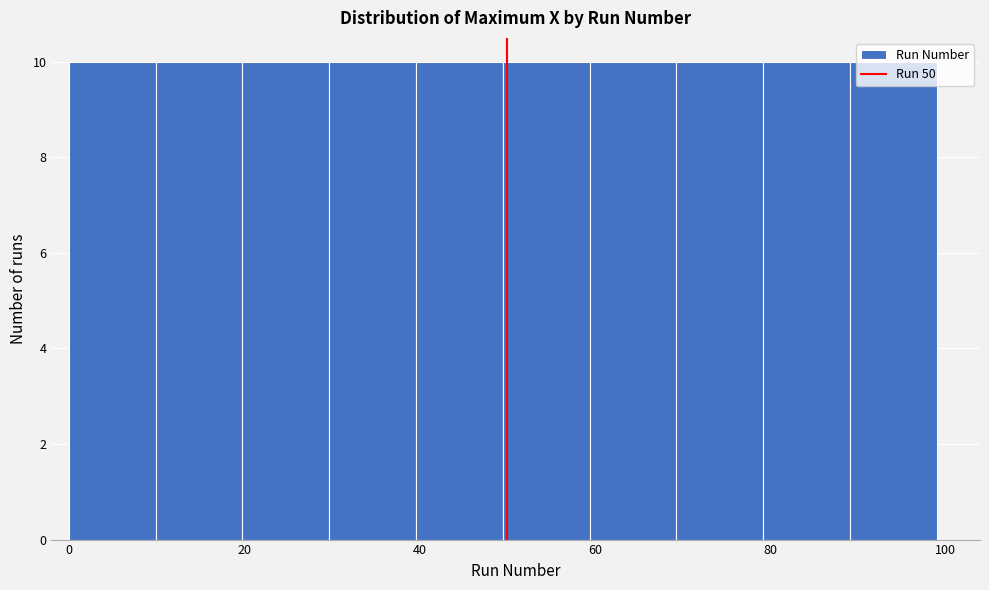

Reading left to right, transcribe this chart: for each bar, give the range it covers on the x-axis and its height. Neither the bar edges nor the heights are printed on the chart, so give them approximately, as read against the axes.

0 to 10: 10
10 to 20: 10
20 to 30: 10
30 to 40: 10
40 to 50: 10
50 to 60: 10
60 to 70: 10
70 to 80: 10
80 to 90: 10
90 to 100: 10